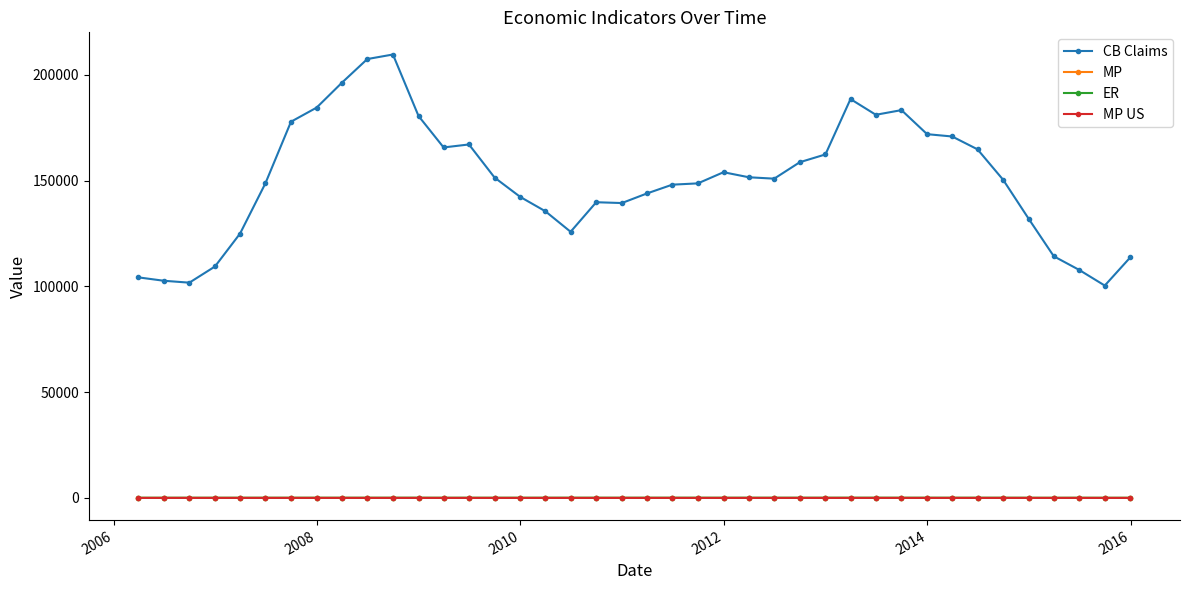

What is the greatest value displayed?

209686.0